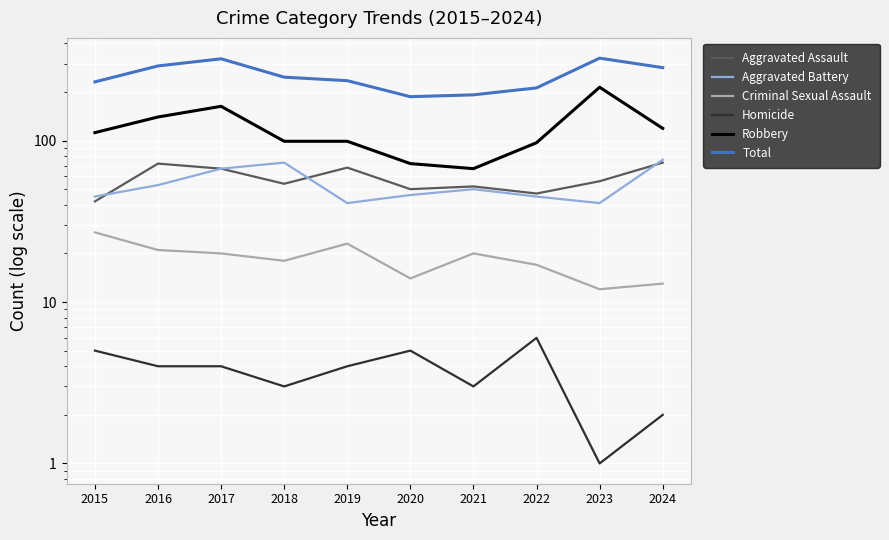

How many lines are shown in the chart?

6